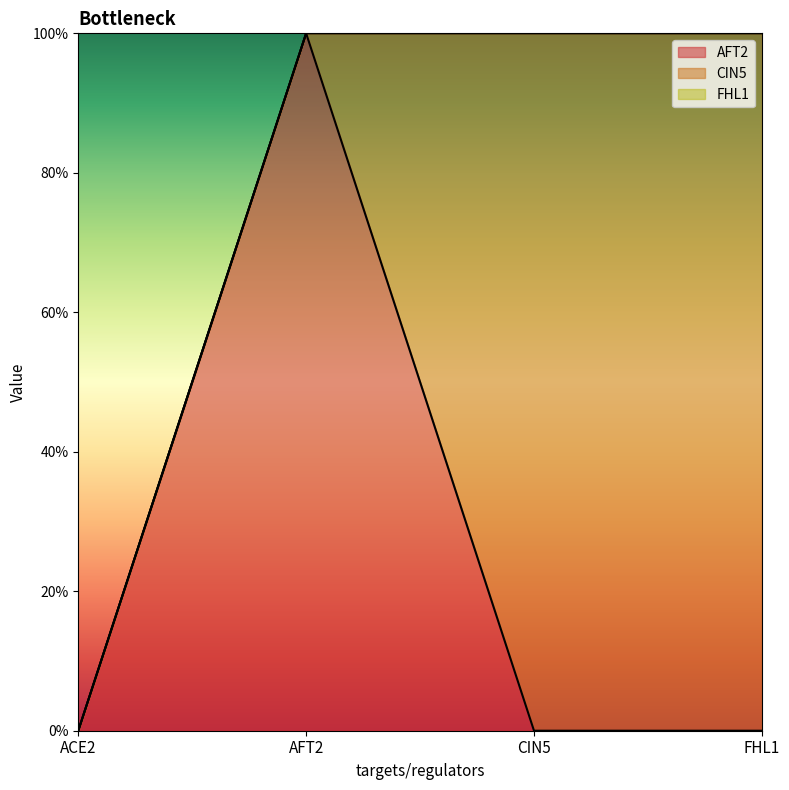

True or false: AFT2 has more than 1 interior local peaks.

False